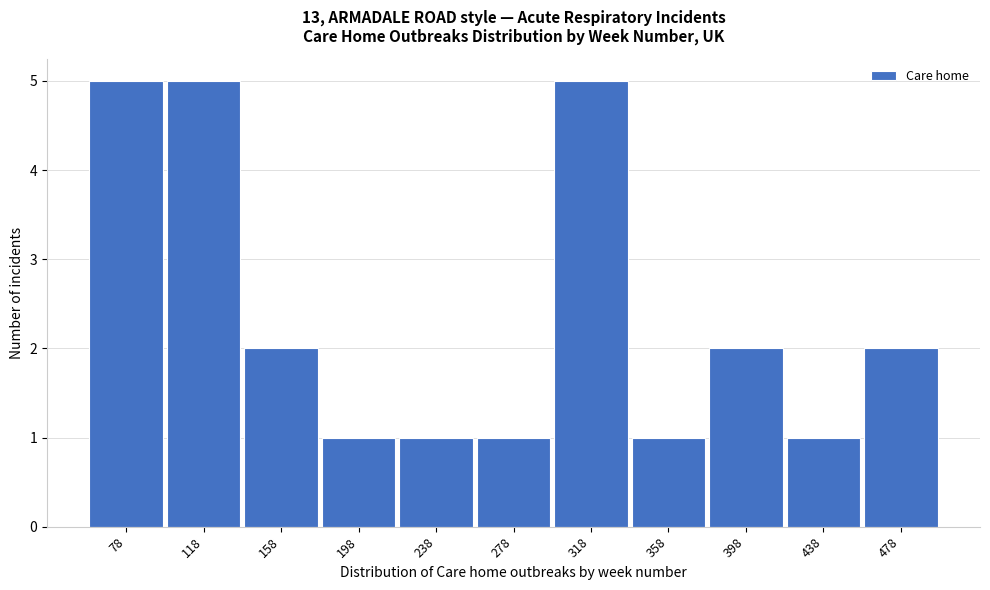

Reading left to right, what are all the values shown in this chart?

5	5	2	1	1	1	5	1	2	1	2